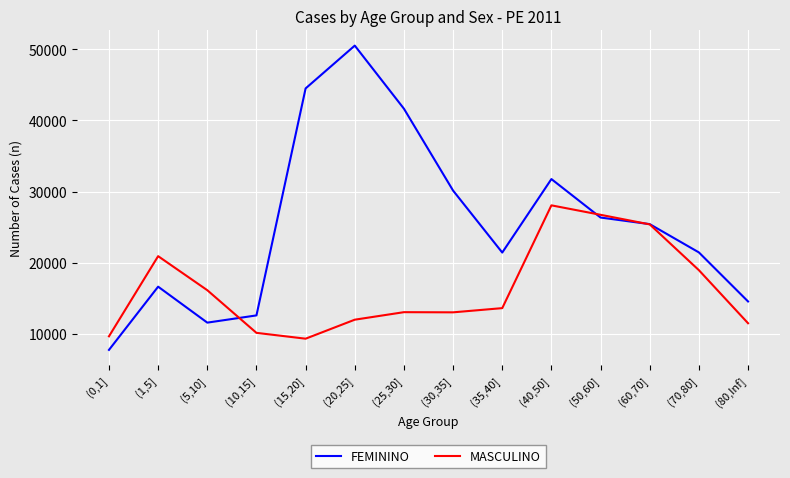

Which series ends up on top after the final intersection of MASCULINO and FEMININO?

FEMININO